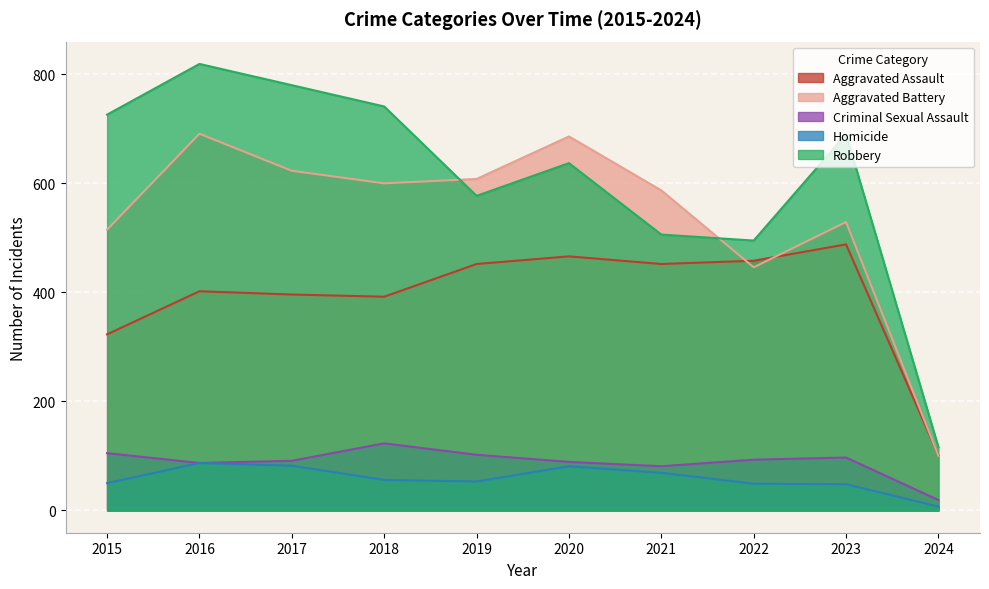

Where is Criminal Sexual Assault nearest to the value 71?

2021